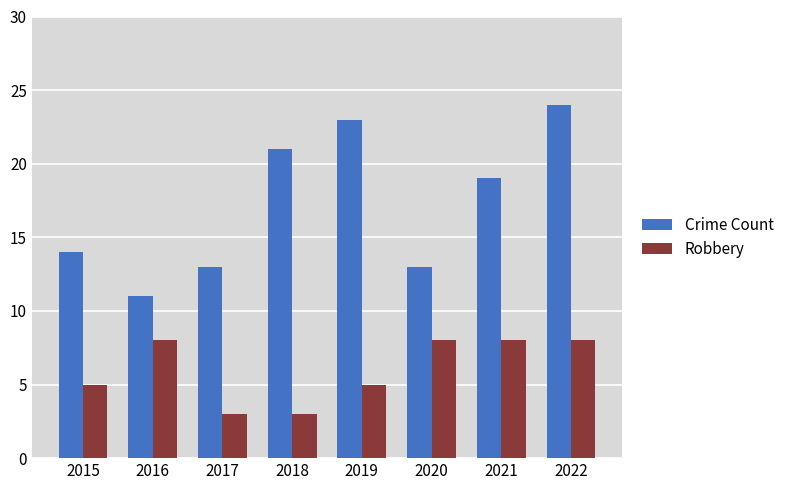

Reading left to right, extract all data points from this chart.

Crime Count: 2015=14	2016=11	2017=13	2018=21	2019=23	2020=13	2021=19	2022=24
Robbery: 2015=5	2016=8	2017=3	2018=3	2019=5	2020=8	2021=8	2022=8